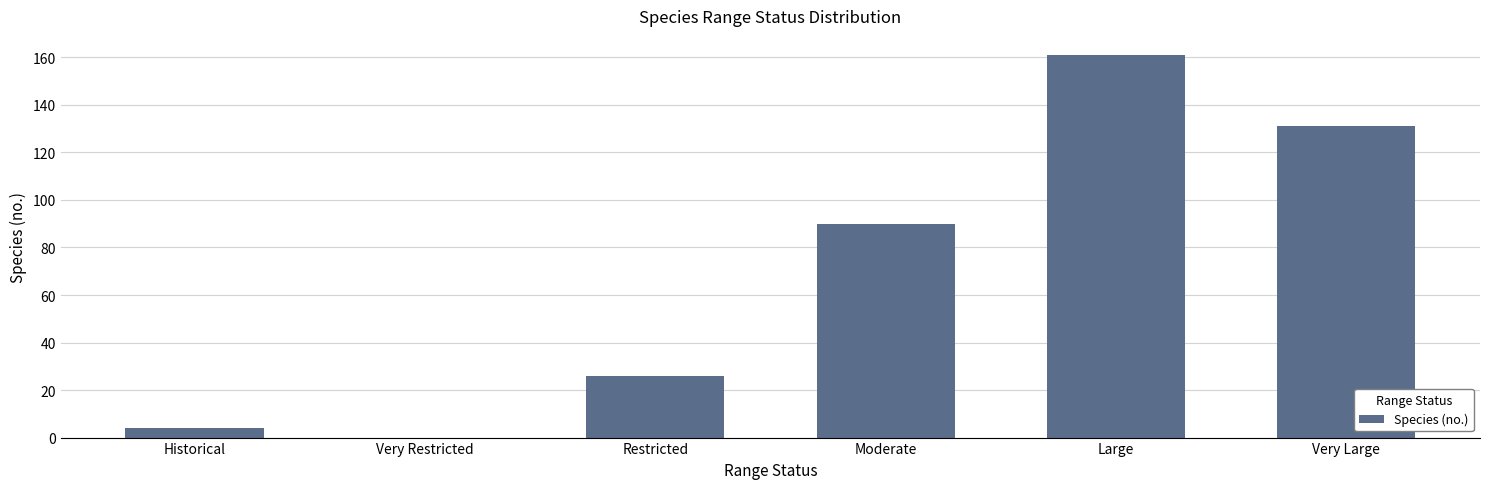

Between Moderate and Very Restricted, which is larger?

Moderate